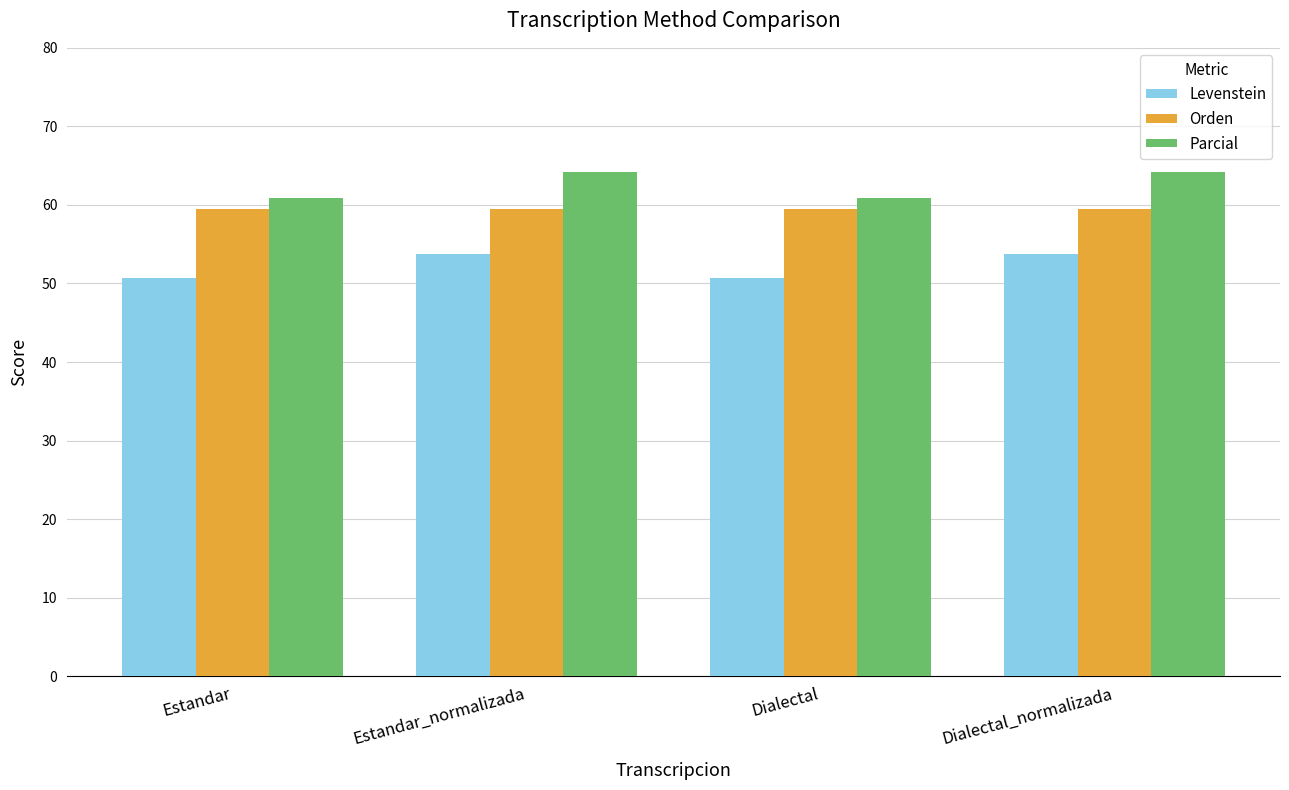

True or false: Orden has a value of 59.5 at Dialectal_normalizada.

True